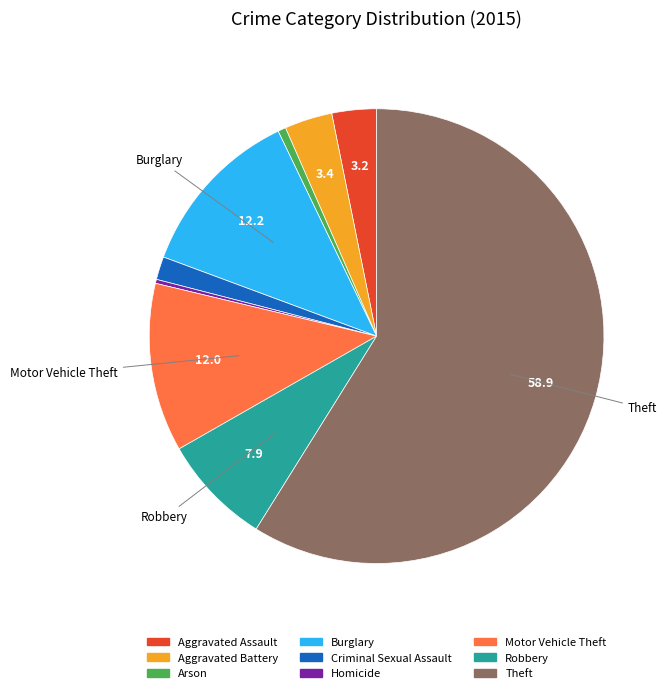

Which category has the biggest portion of the pie?

Theft